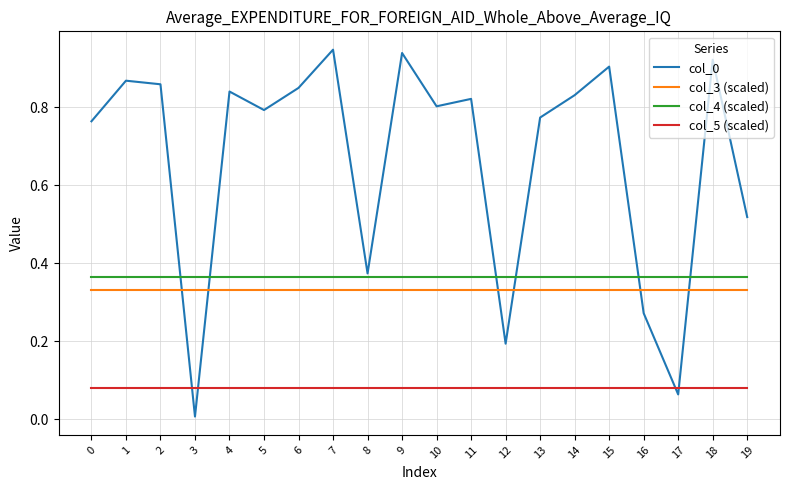

Is the value of col_0 at 12 greater than the value of col_3 (scaled) at 3?

No